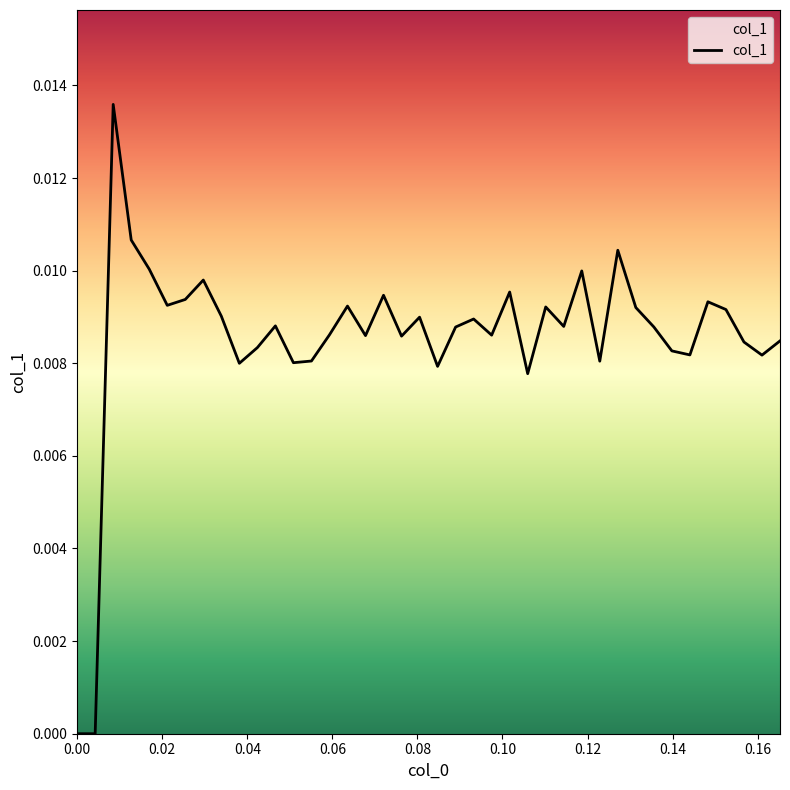

Does the chart display data point markers on the line(s)?

No